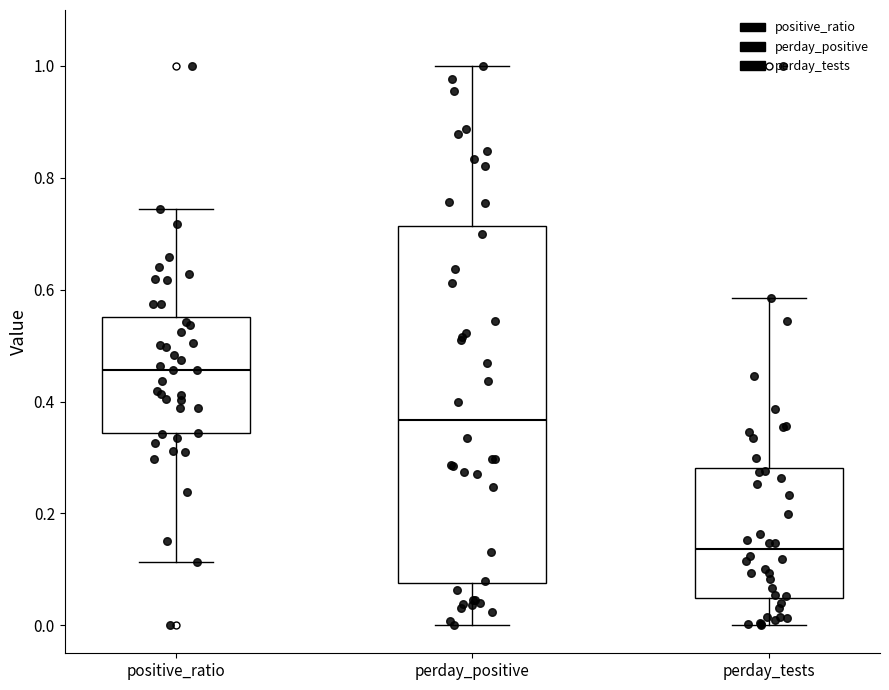

Reading left to right, transcribe this box plot: for each box, give where its median line is, the range the box spans, and where its two whiskers end, as read against the y-axis. The values are not printed on the chart, so give them approximately, as read against the axis.

positive_ratio: median 0.46, box 0.34 to 0.56, whiskers 0.12 to 0.74
perday_positive: median 0.36, box 0.08 to 0.72, whiskers 0.00 to 1.00
perday_tests: median 0.14, box 0.04 to 0.28, whiskers 0.00 to 0.58